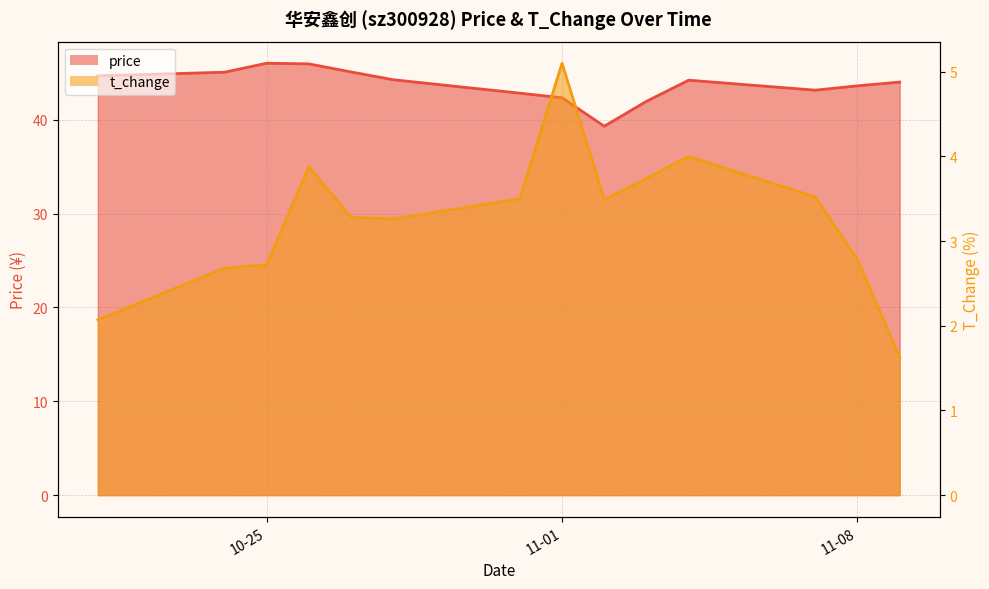

How many data points does each series have?

14